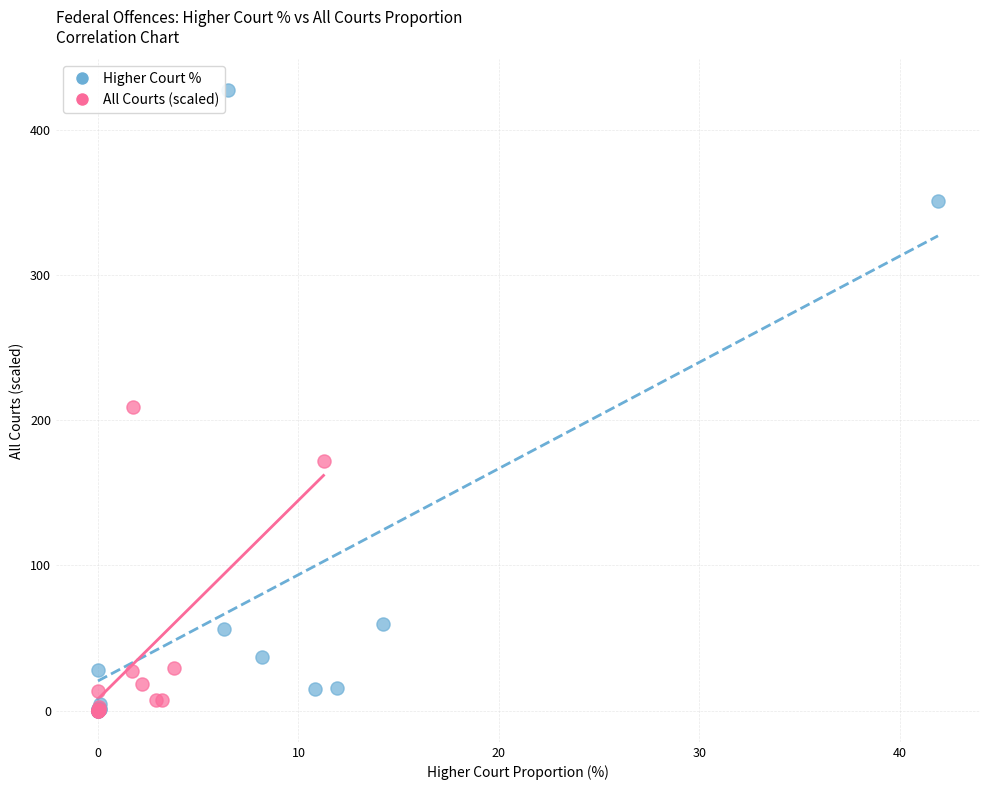

Which series contains the highest Y value?

Higher Court %